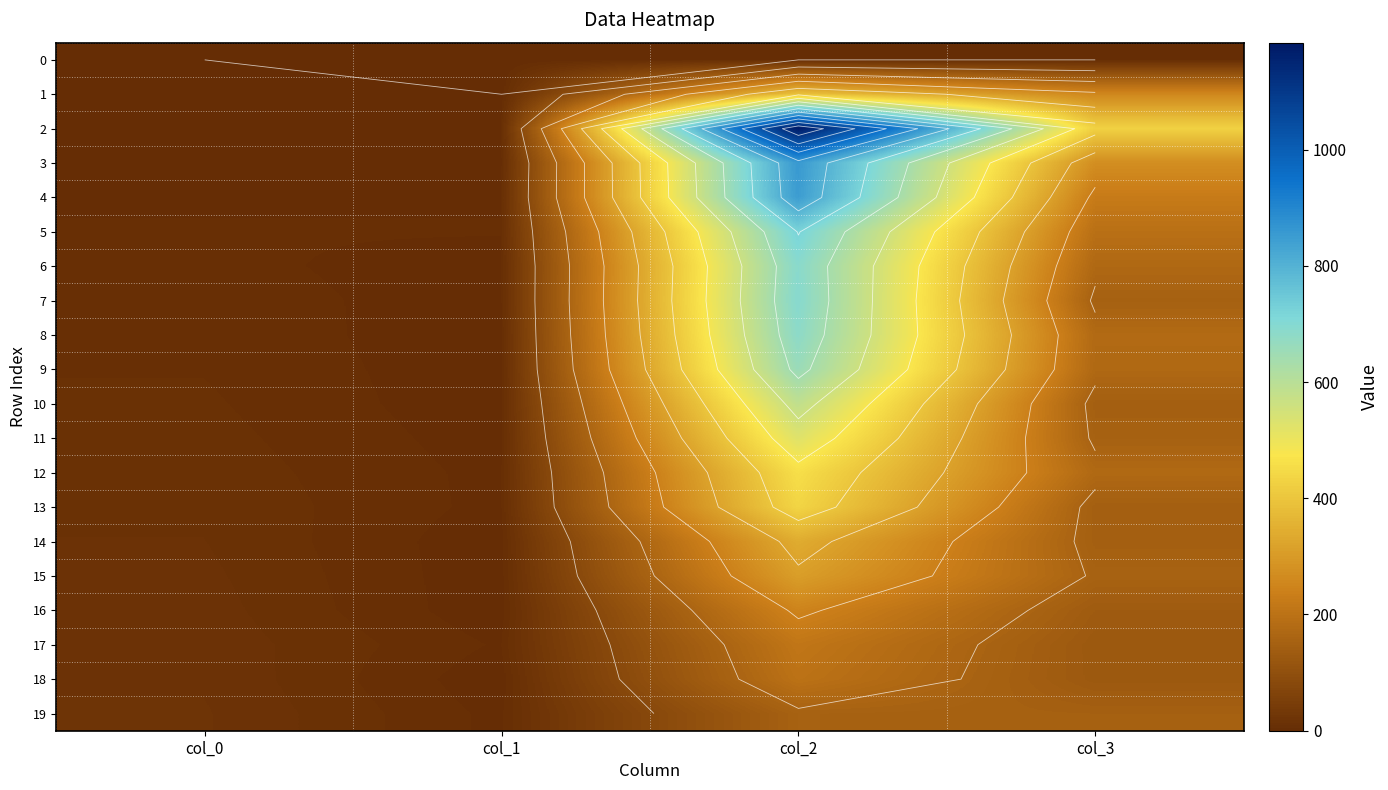

Which series has the largest total across all categories?

2